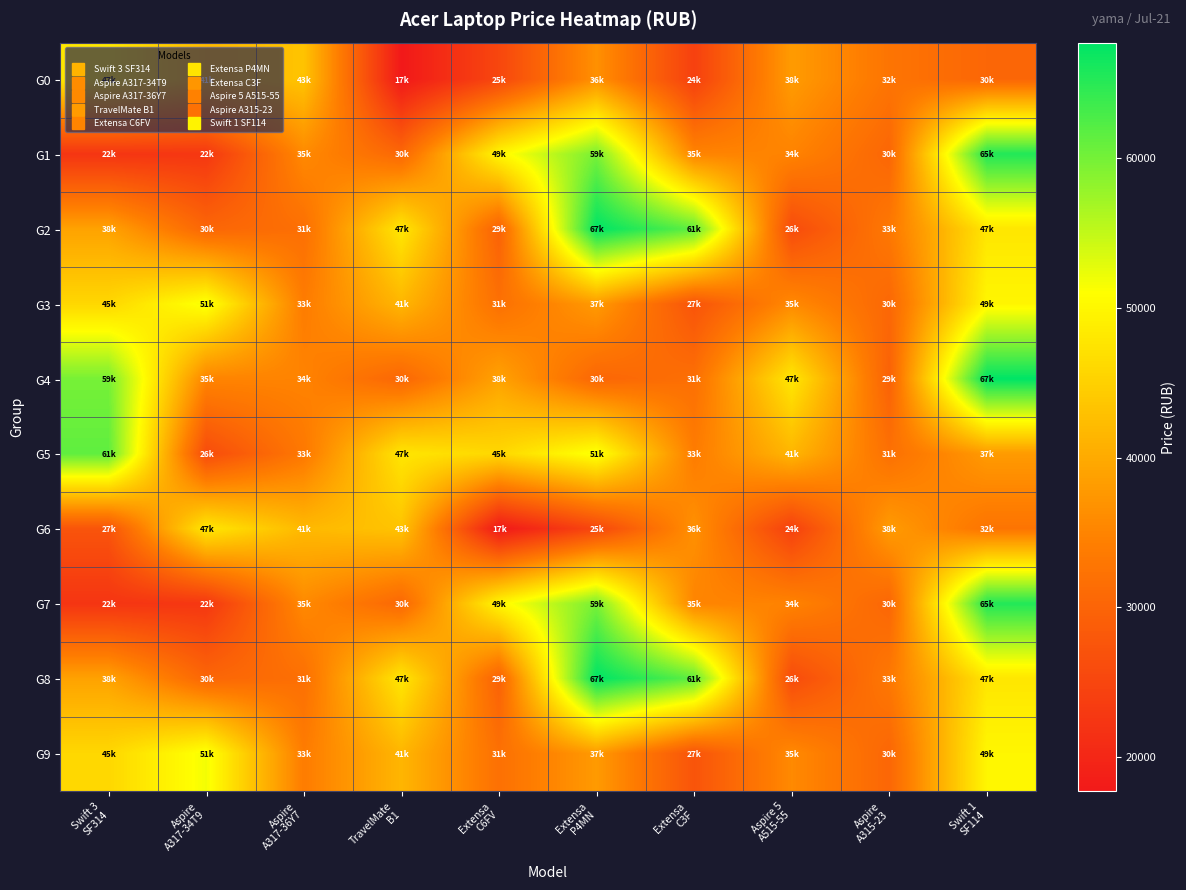

Rank the series at Extensa C3F from highest to lowest value.

G2, G8, G6, G1, G7, G5, G4, G3, G9, G0